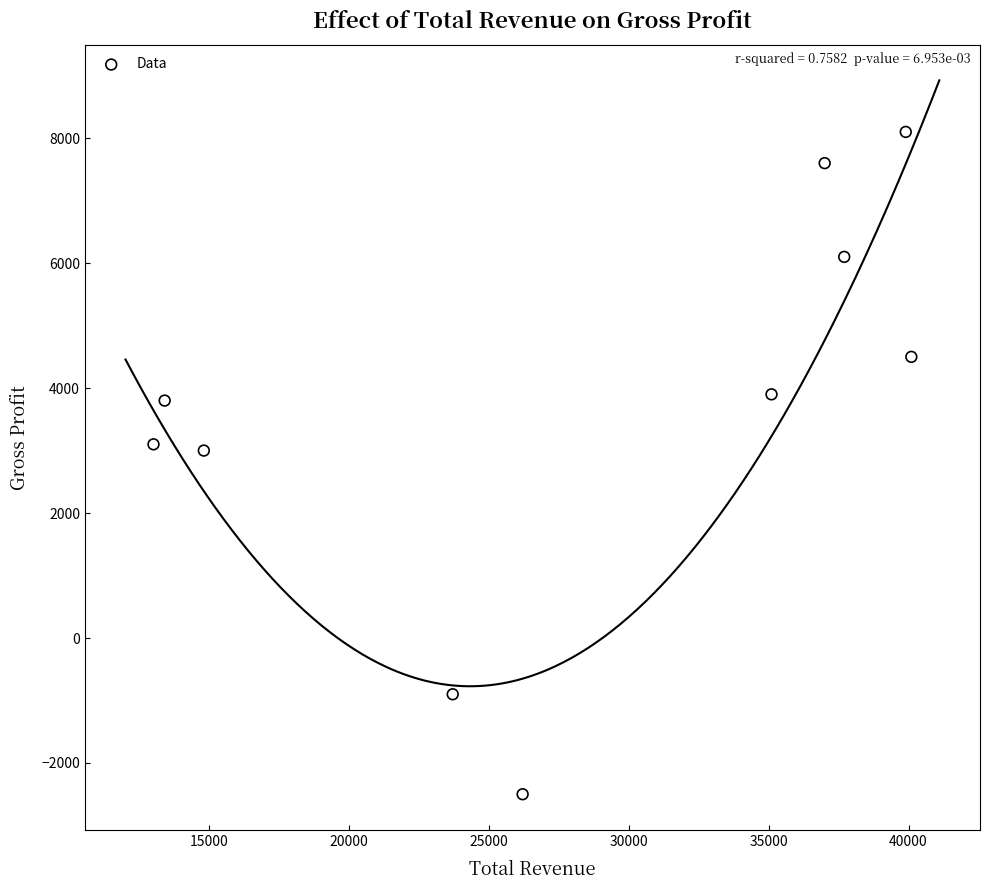

What is the range of Y values (max minus min)?

10600